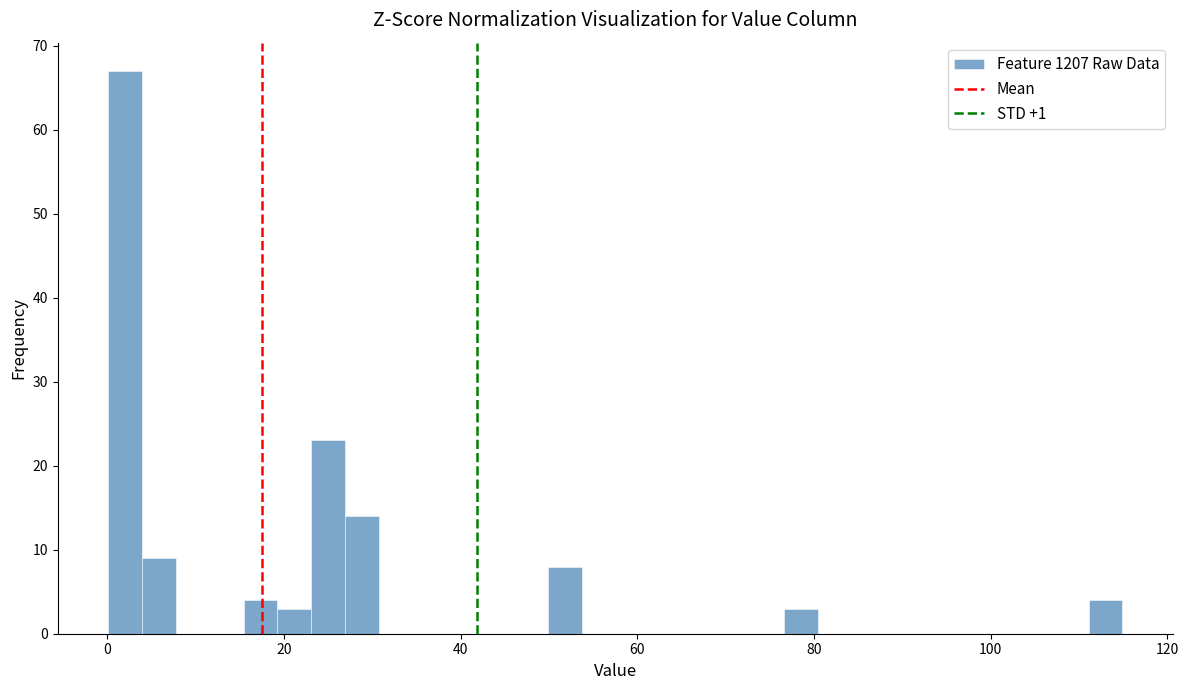

Read against the x-axis, roughly where is the centre of the tallest bar?

2